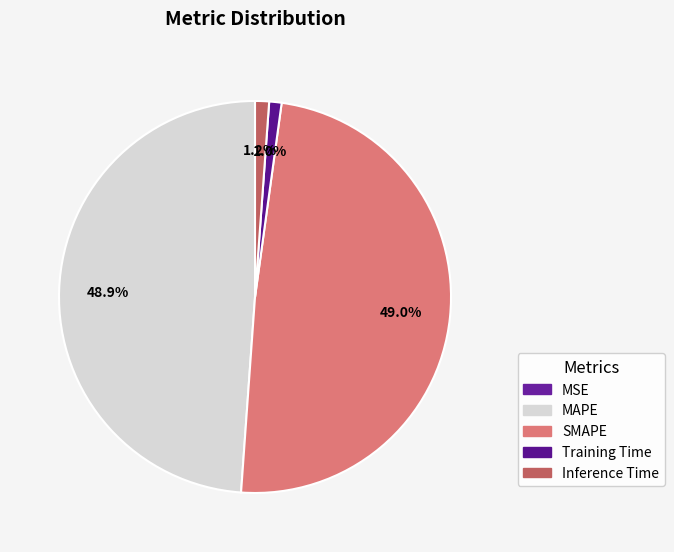

Is Training Time the majority of the pie?

No